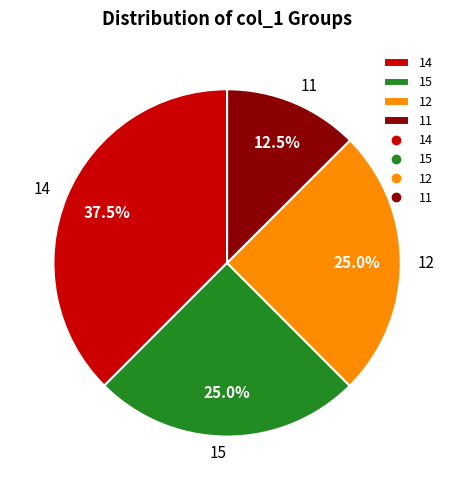

How many slices are in this pie chart?

4